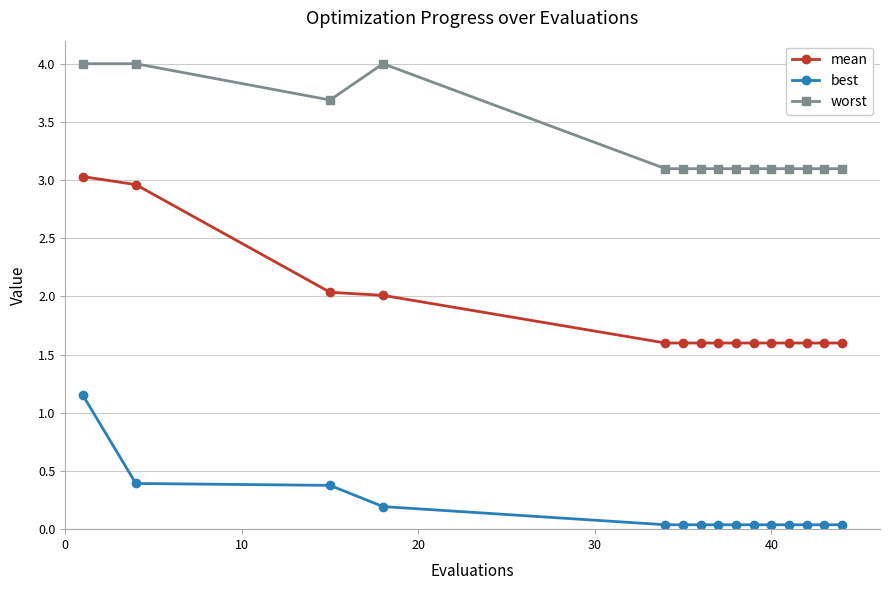

What is the difference between the maximum and minimum values in the mean series?

1.4